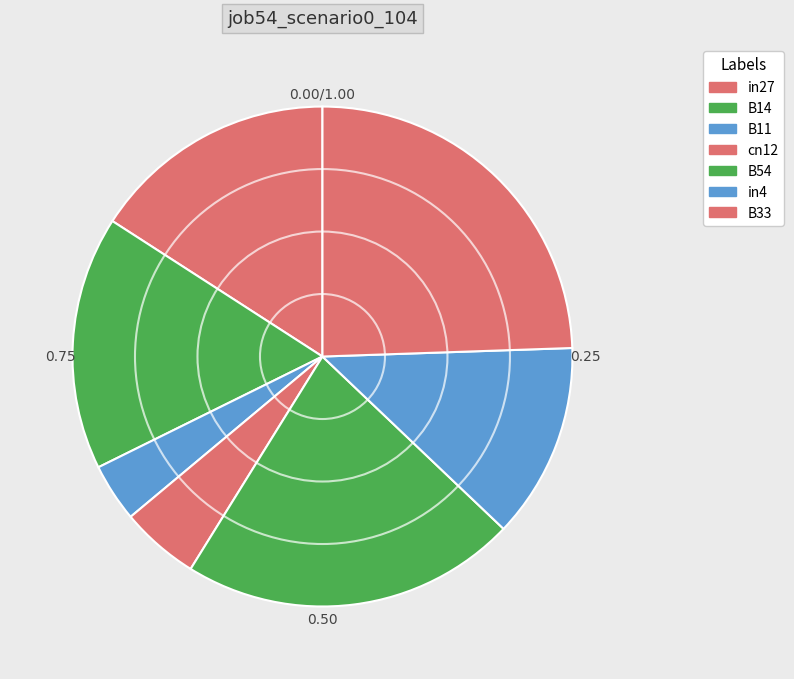

What percentage is NOT represented by in27?

84.1%